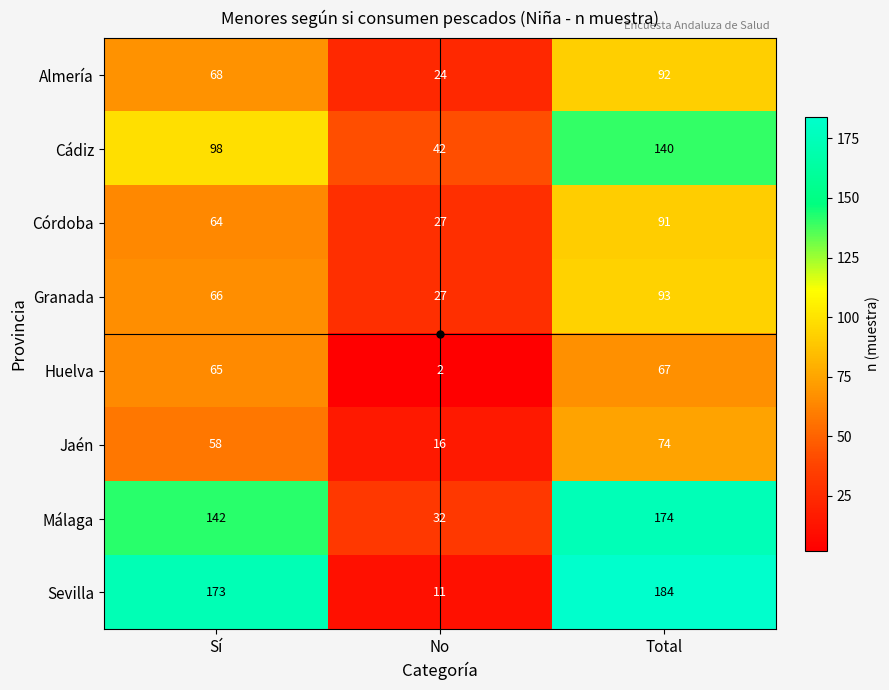

The Jaén series shows 76 at Sí. True or false?

False